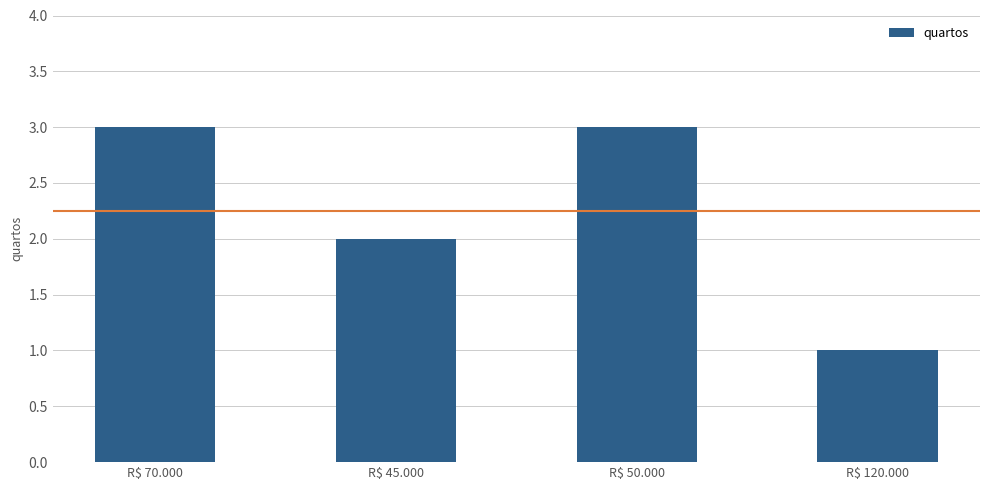

Approximately how many times larger is the value at R$ 50.000 compared to R$ 120.000?

3.0